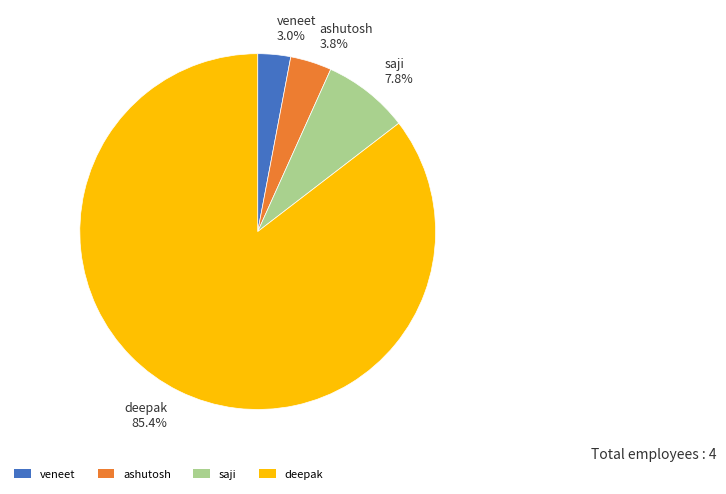

To the nearest percent, what percentage of the pie is saji?

8%